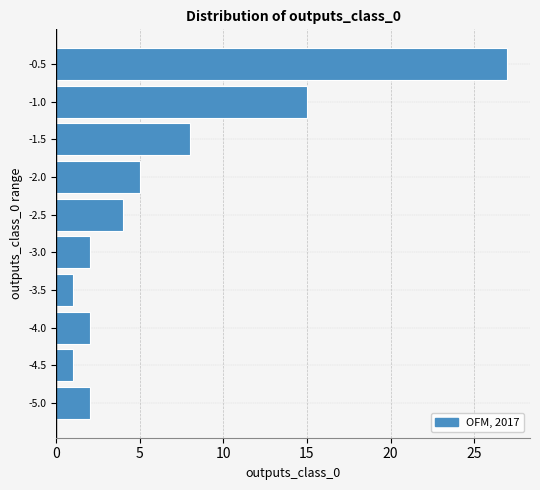

Reading bottom to top, extract all data points from this chart.

2	1	2	1	2	4	5	8	15	27